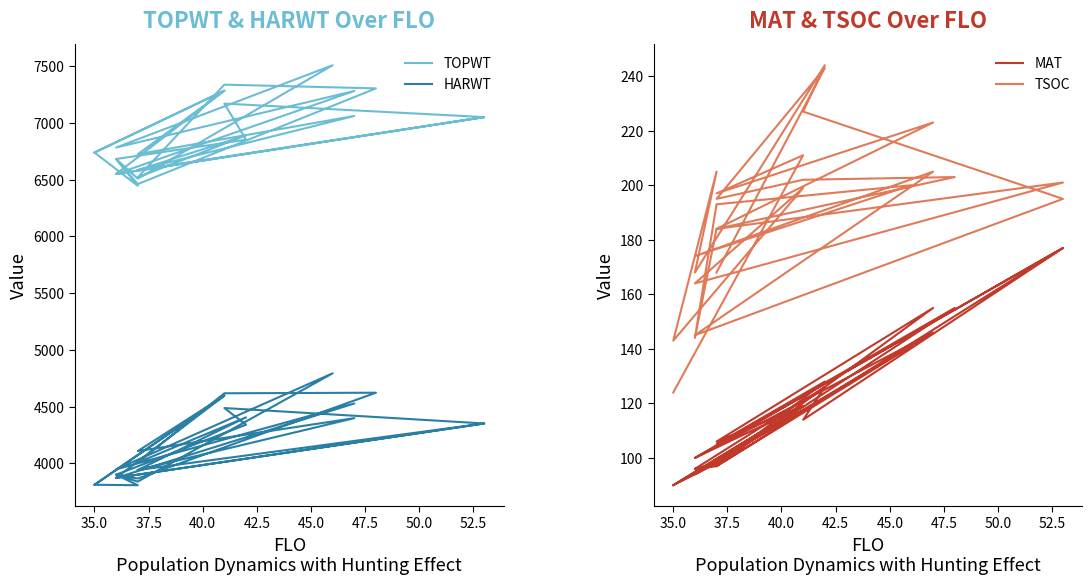

List the series in order of their peak value, lowest first.

MAT, TSOC, HARWT, TOPWT